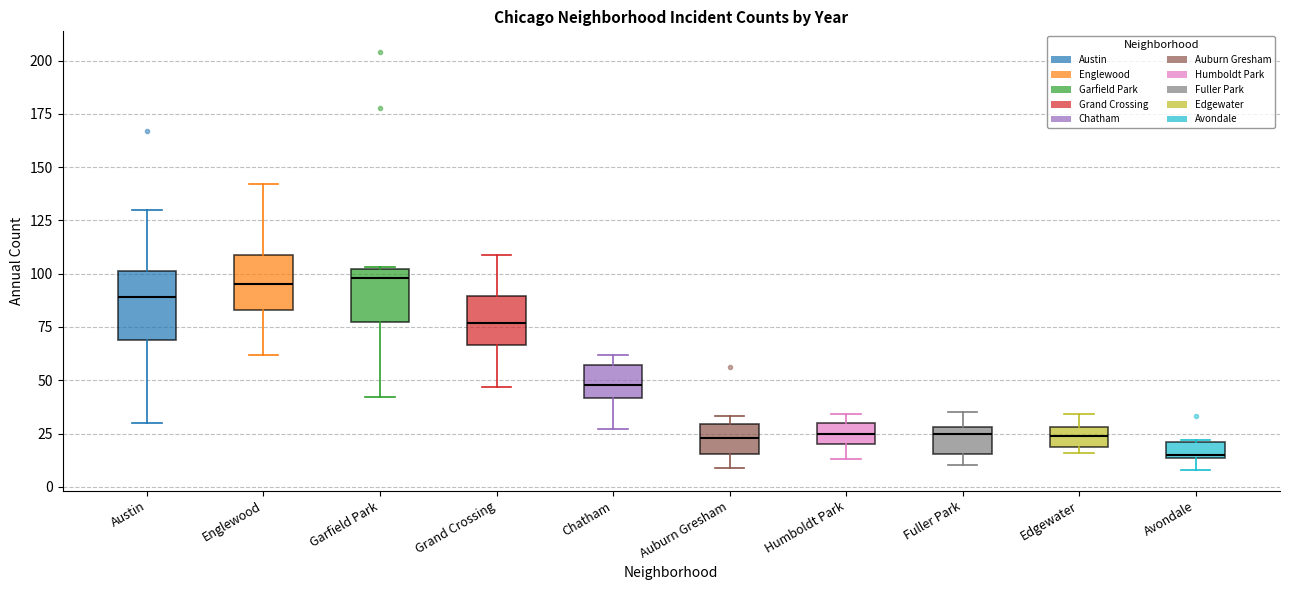

Where is the lower edge of the box for Grand Crossing on the y-axis? The values are not printed on the chart, so give them approximately, as read against the axis.

65